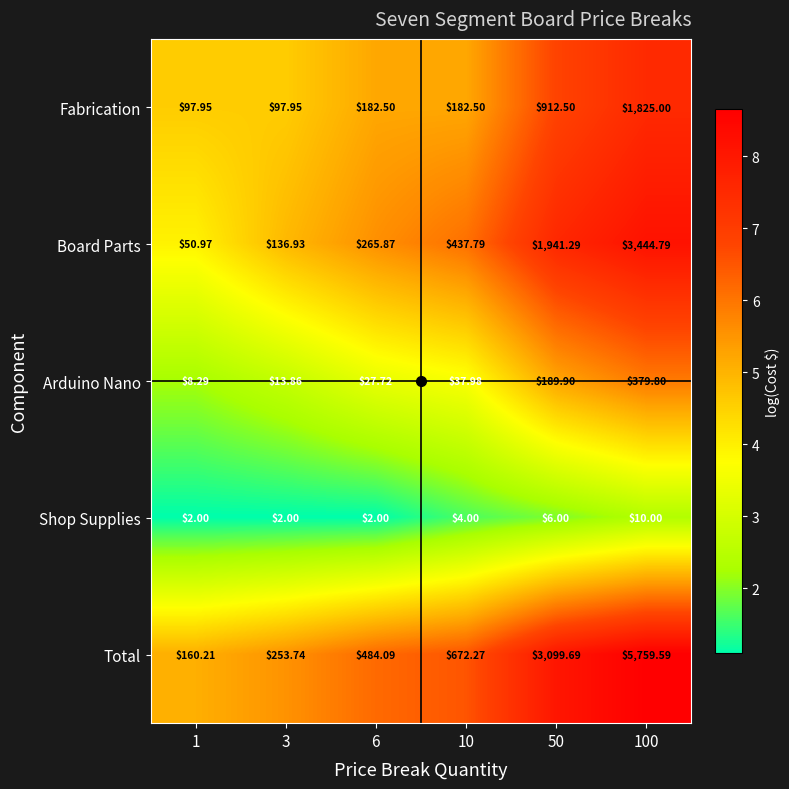

Between 10 and 50, which series saw the biggest shift?

Total